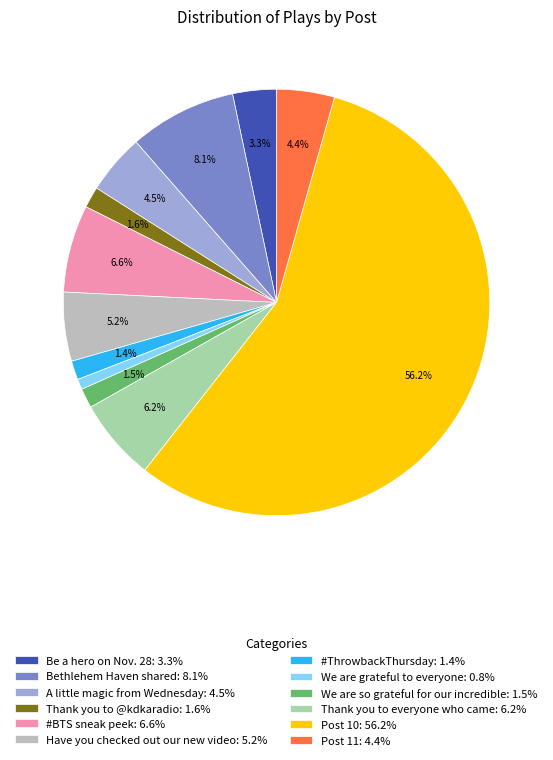

Combined, what portion of the pie is Thank you to everyone who came and Thank you to @kdkaradio?

7.8%